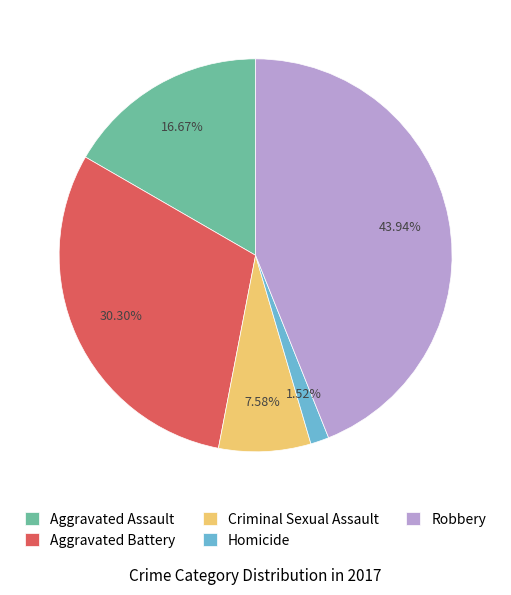

Which has a higher value, Criminal Sexual Assault or Homicide?

Criminal Sexual Assault